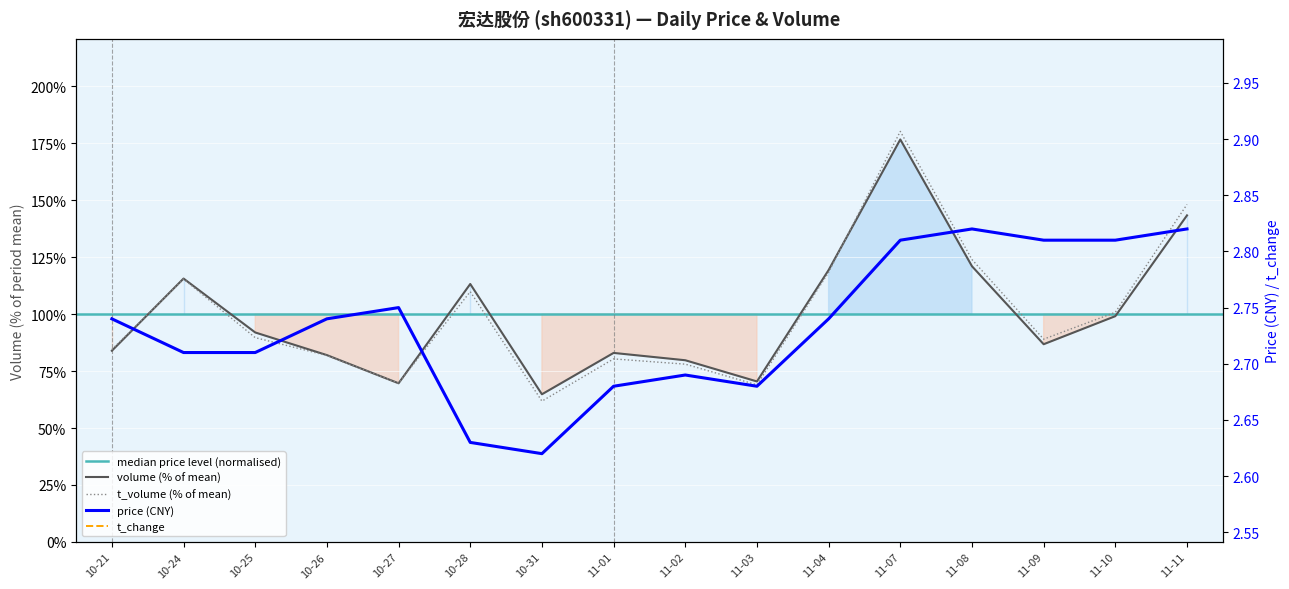

What is the spread (max minus min) of values at 11-07?

178.9